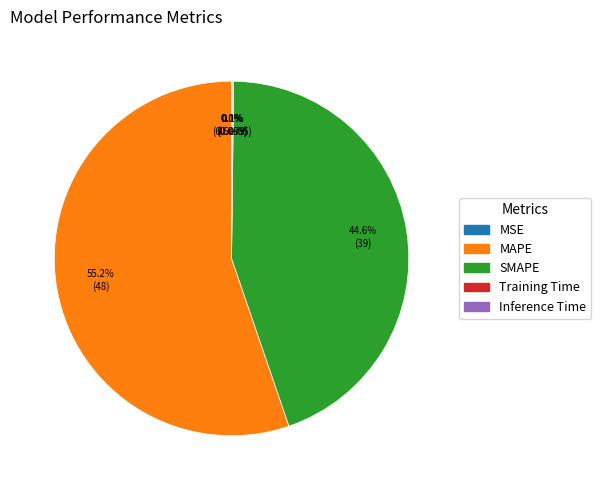

What percentage is NOT represented by SMAPE?

55.4%